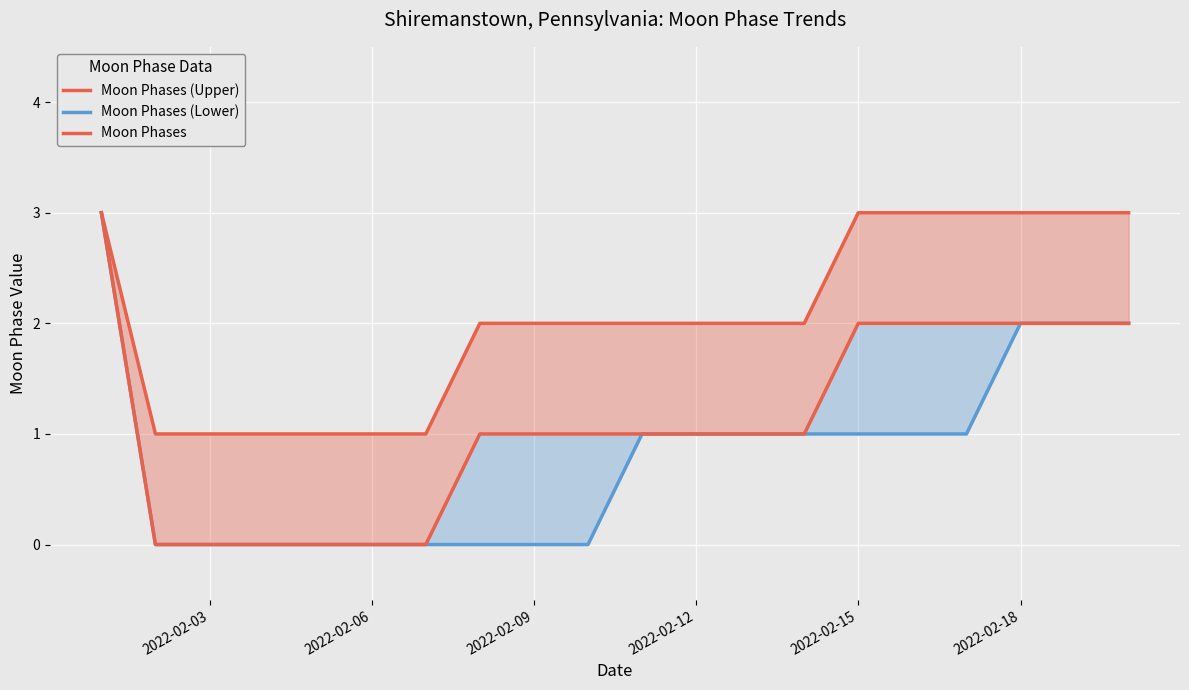

Reading left to right, extract all data points from this chart.

Moon Phases (Upper): 3	1	1	1	1	1	1	2	2	2	2	2	2	2	3	3	3	3	3	3
Moon Phases (Lower): 3	0	0	0	0	0	0	0	0	0	1	1	1	1	1	1	1	2	2	2
Moon Phases: 3	0	0	0	0	0	0	1	1	1	1	1	1	1	2	2	2	2	2	2